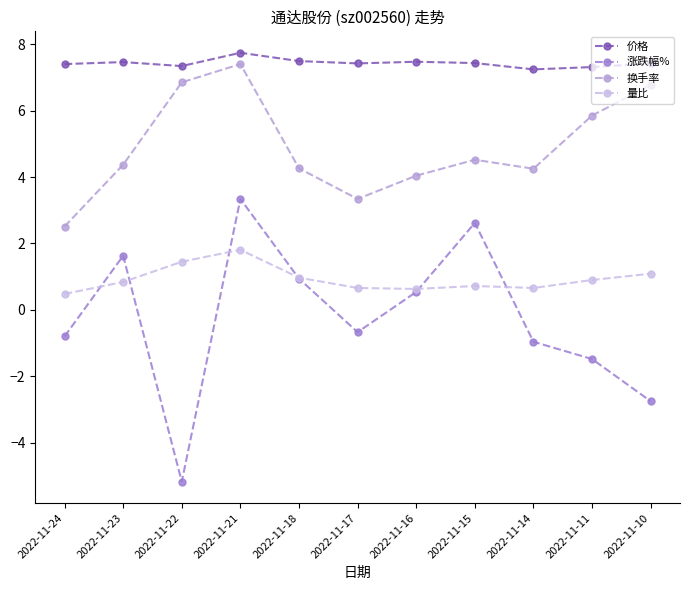

Where is the first local maximum for 量比?

2022-11-21